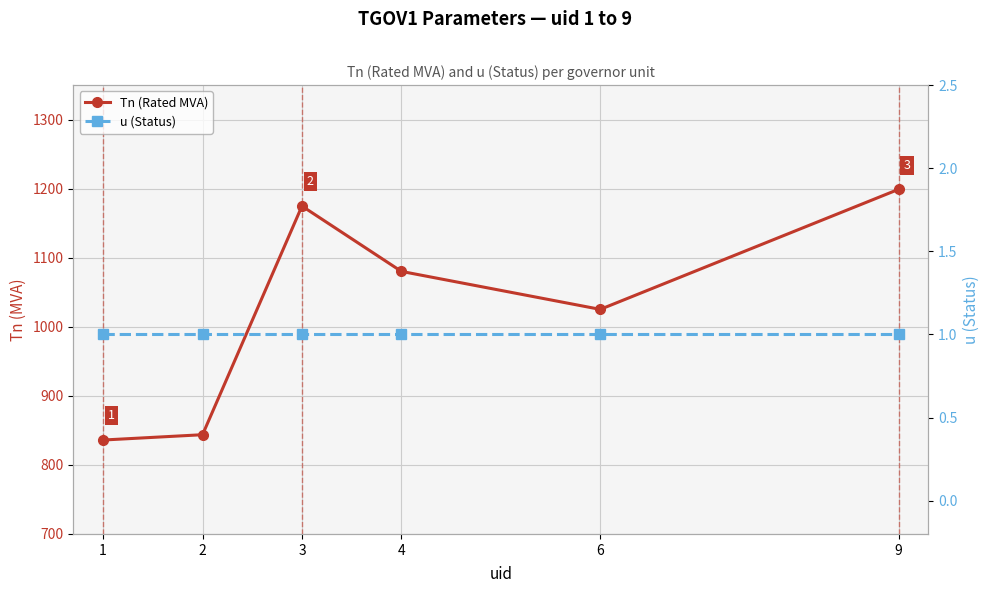

True or false: Tn (Rated MVA) and u (Status) intersect in this chart.

False